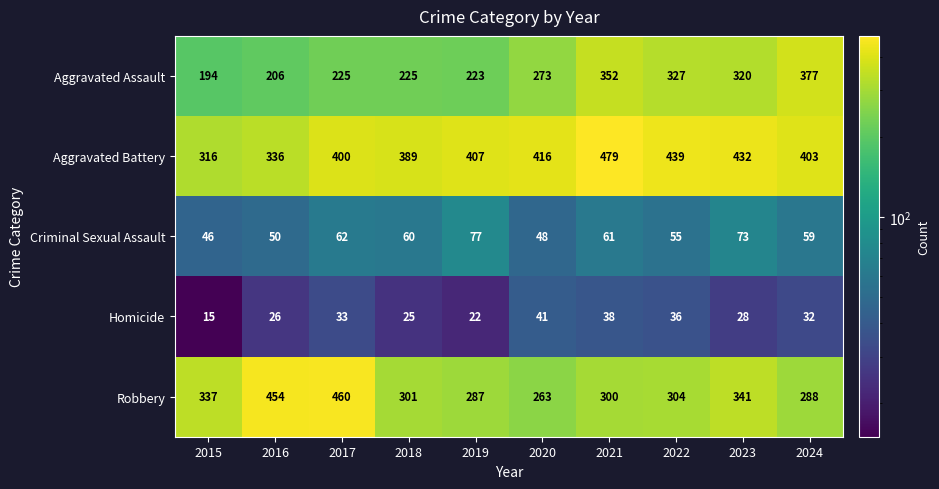

Which series has the largest total across all categories?

Aggravated Battery